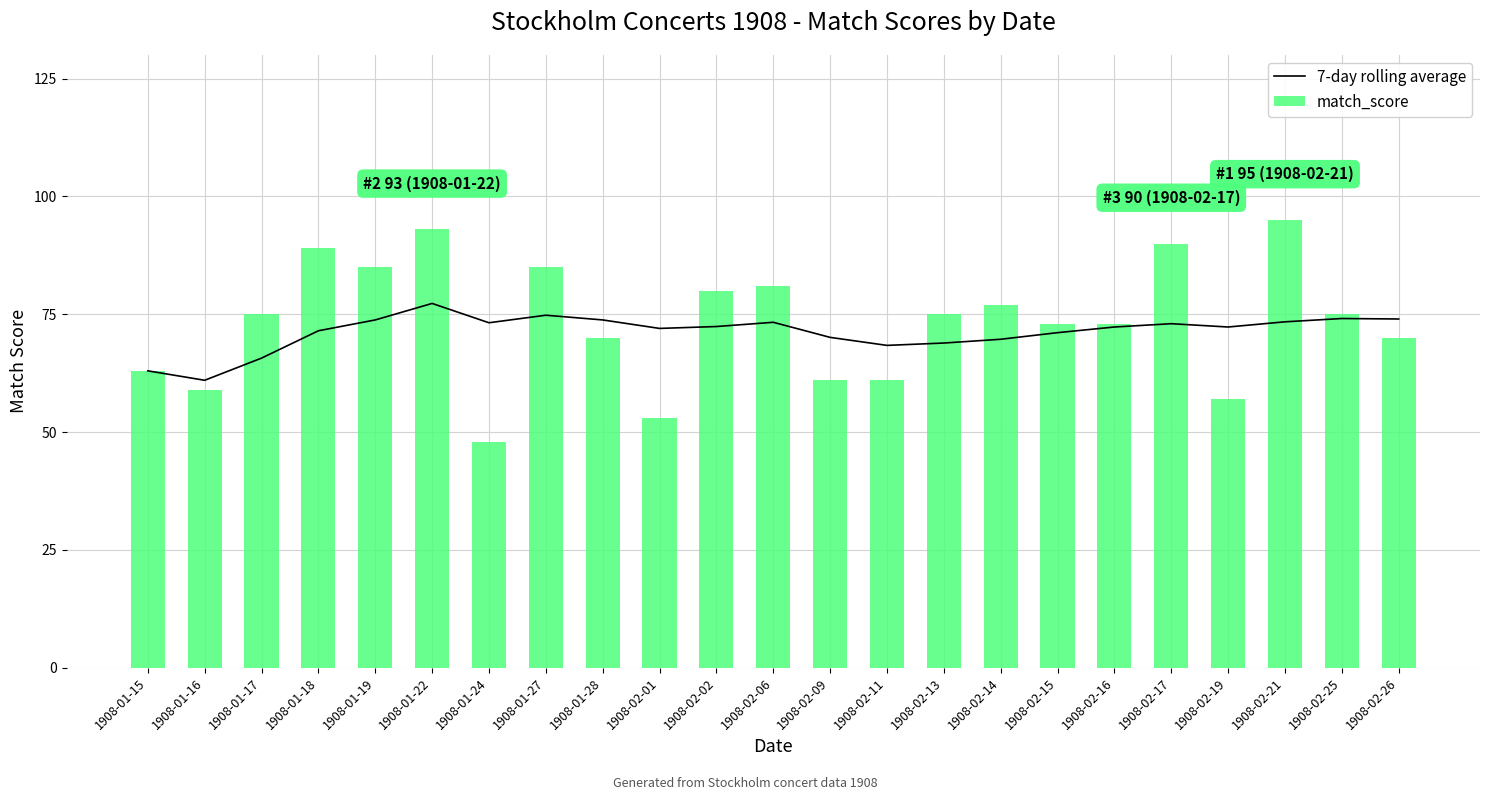

What value does the 7-day rolling average series have at 1908-01-17?

65.7